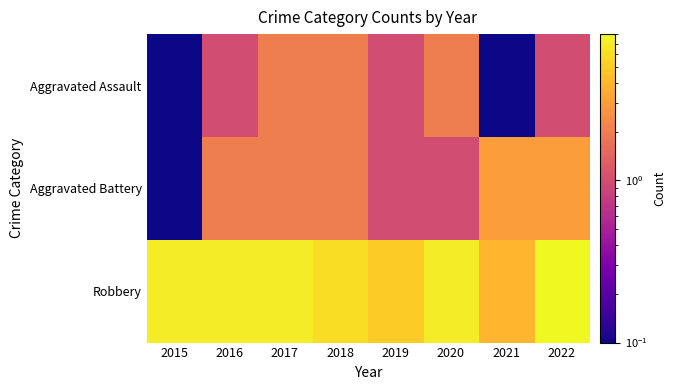

What is the total value across all series at 2016?

10.0